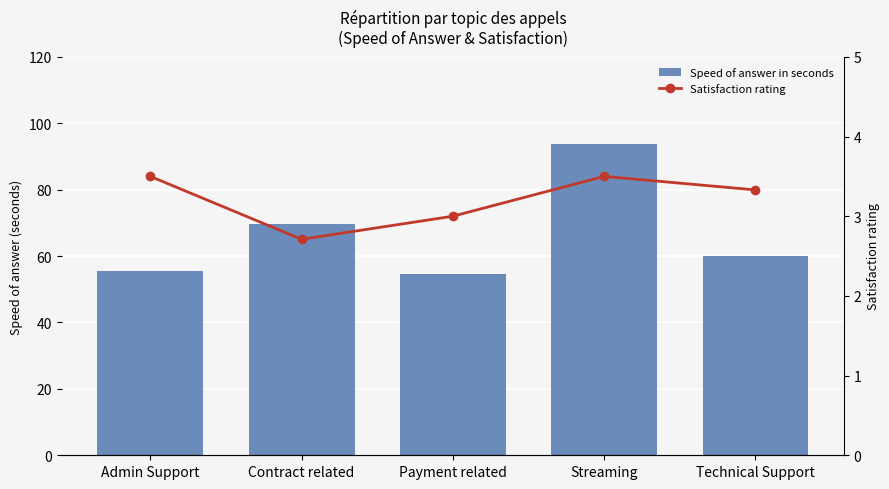

What is the difference between the maximum and minimum values in the Speed of answer in seconds series?

39.0